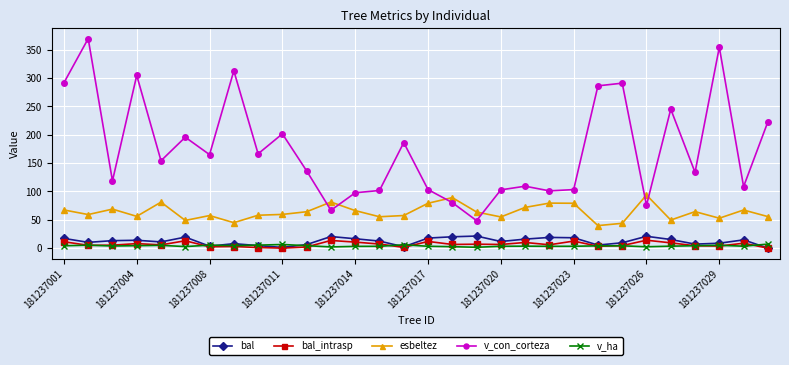

What is the value of the bal_intrasp point at the 25th from the left?

14.0